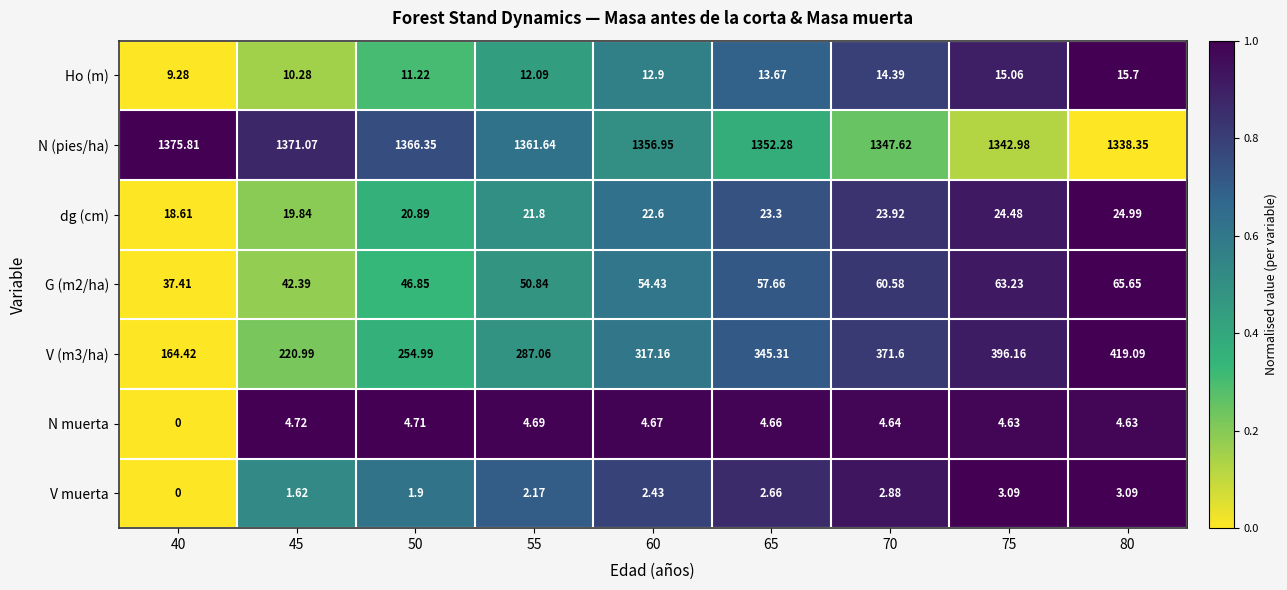

Which series has the largest total across all categories?

N (pies/ha)